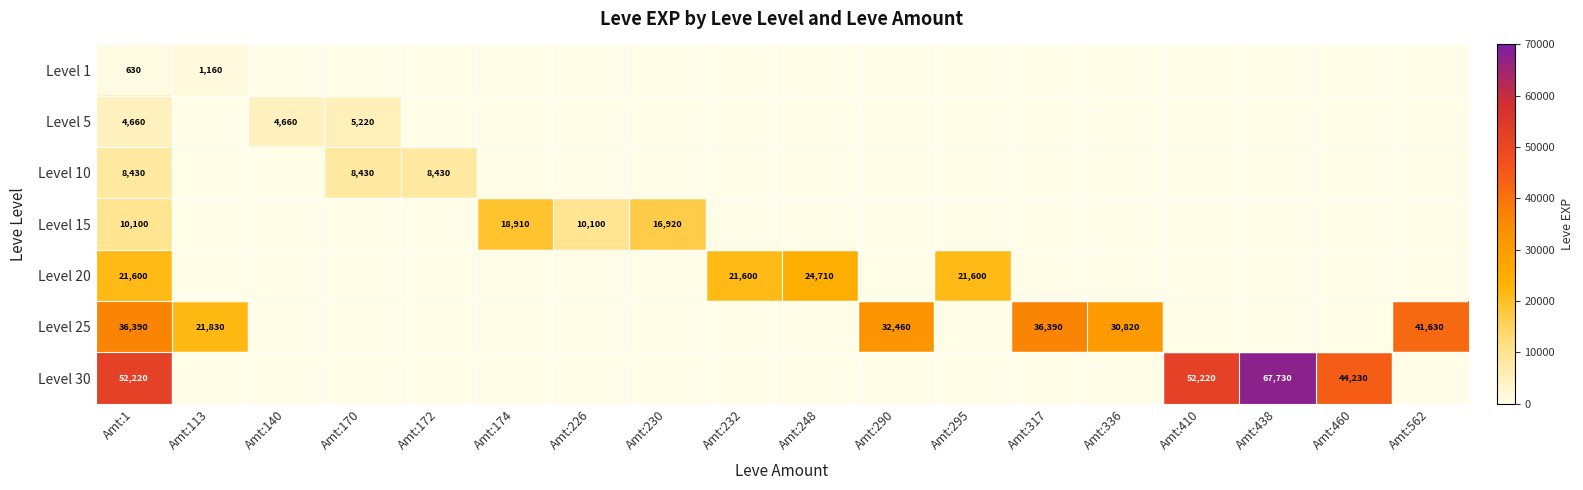

The value of Level 10 at Amt:290 is 0. True or false?

False